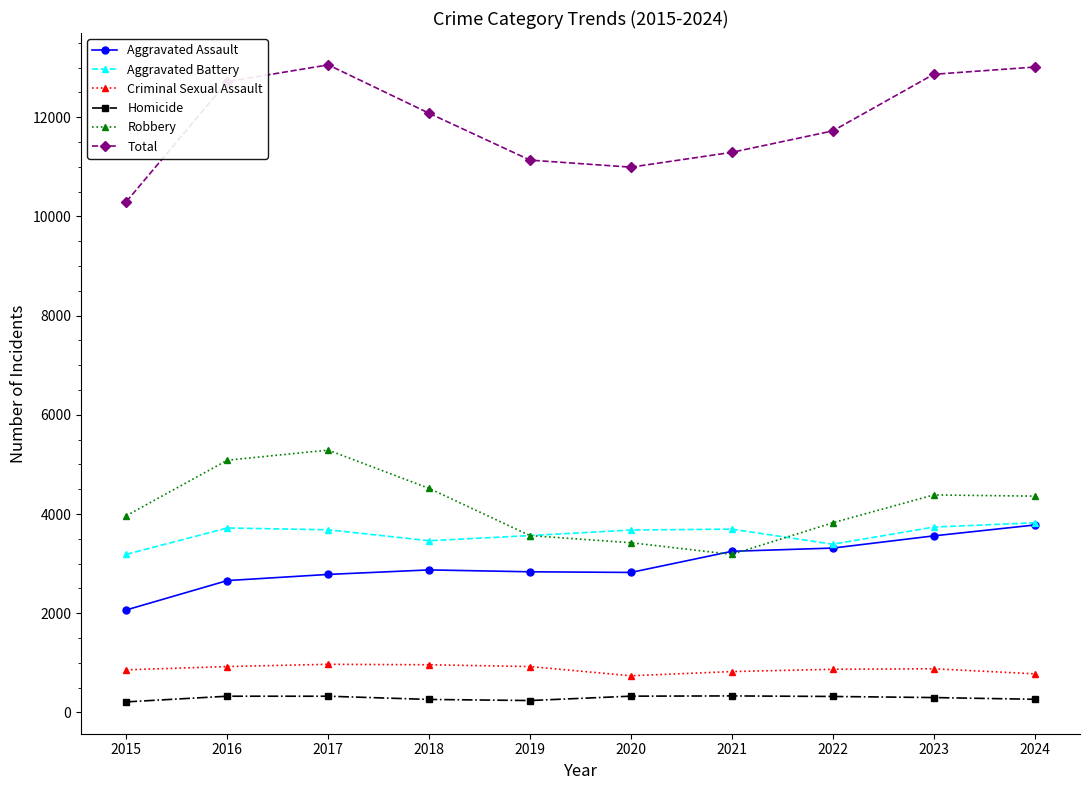

What is the sum of the Robbery values at 2019 and 2021?

6752